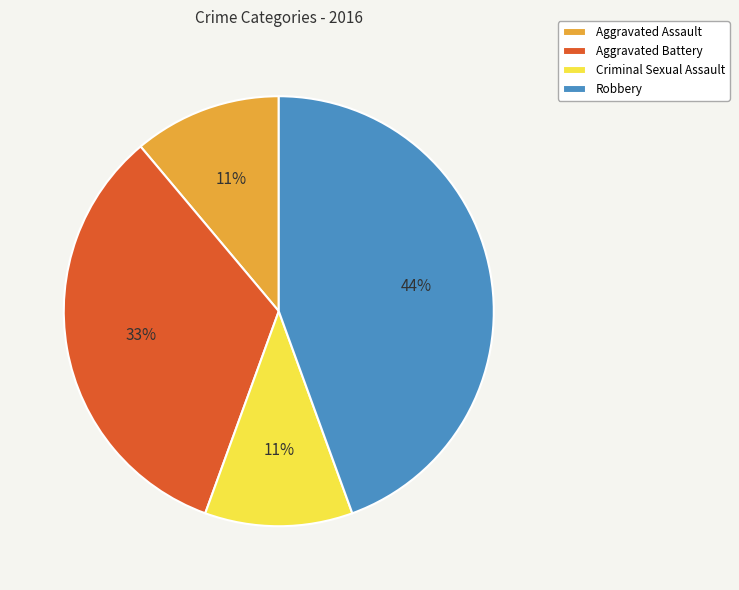

To the nearest percent, what portion does Robbery represent?

44%